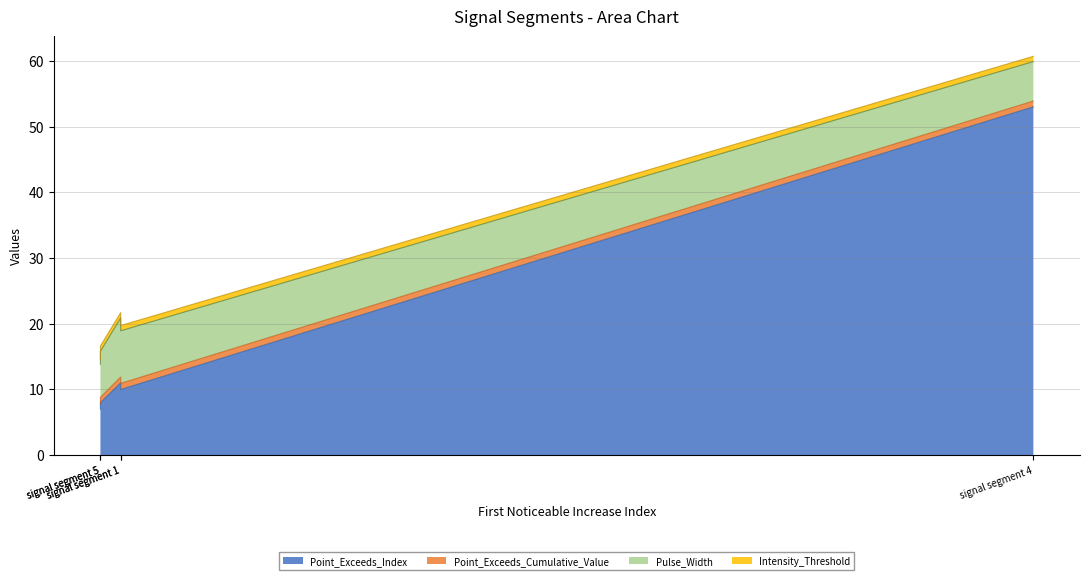

What is the lowest value of the Pulse_Width series?

6.0